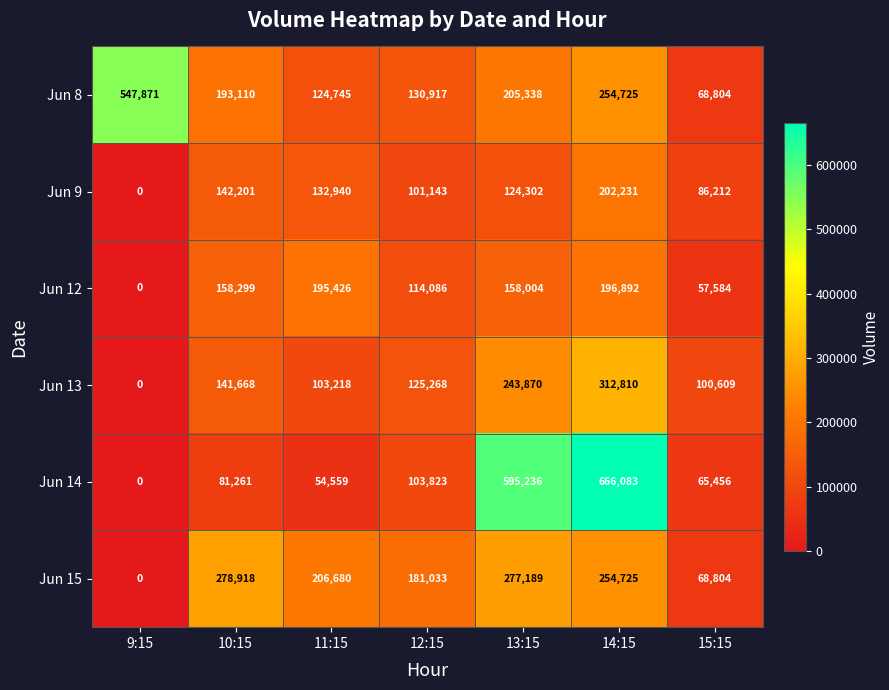

Which series has the largest total across all categories?

Jun 14